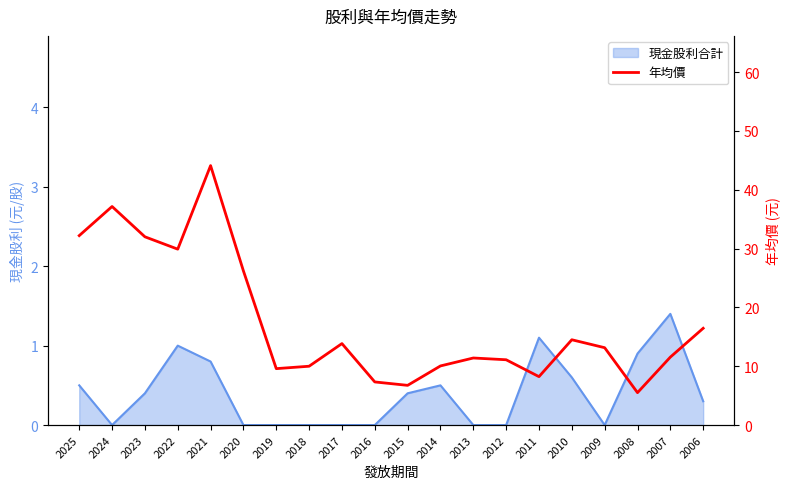

How many data points are above 13?

10